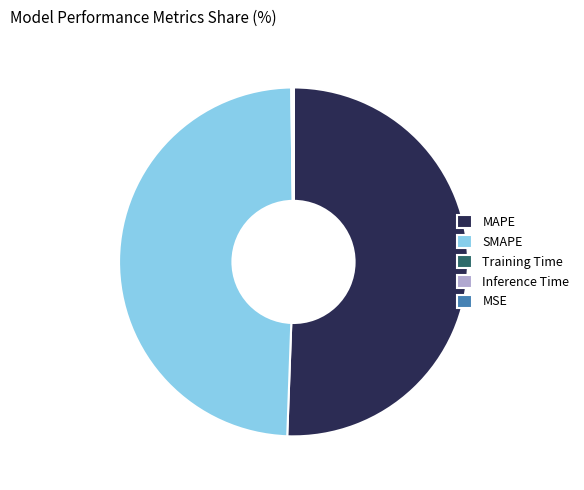

What is the largest slice in the pie chart?

MAPE